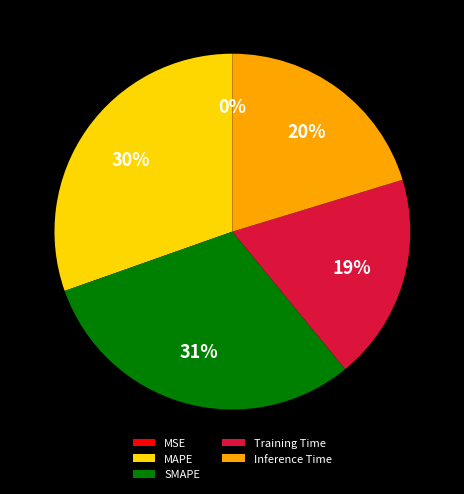

Is there a majority slice in this chart?

No